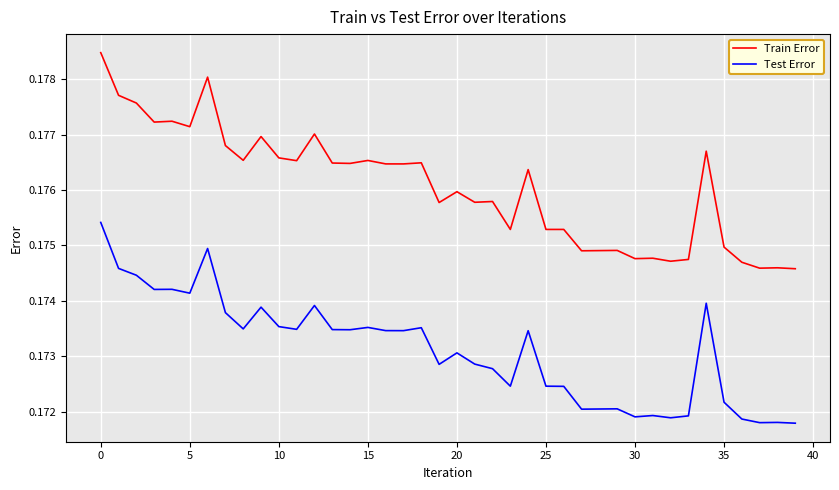

Rank the series by their maximum value, from lowest to highest.

Test Error, Train Error